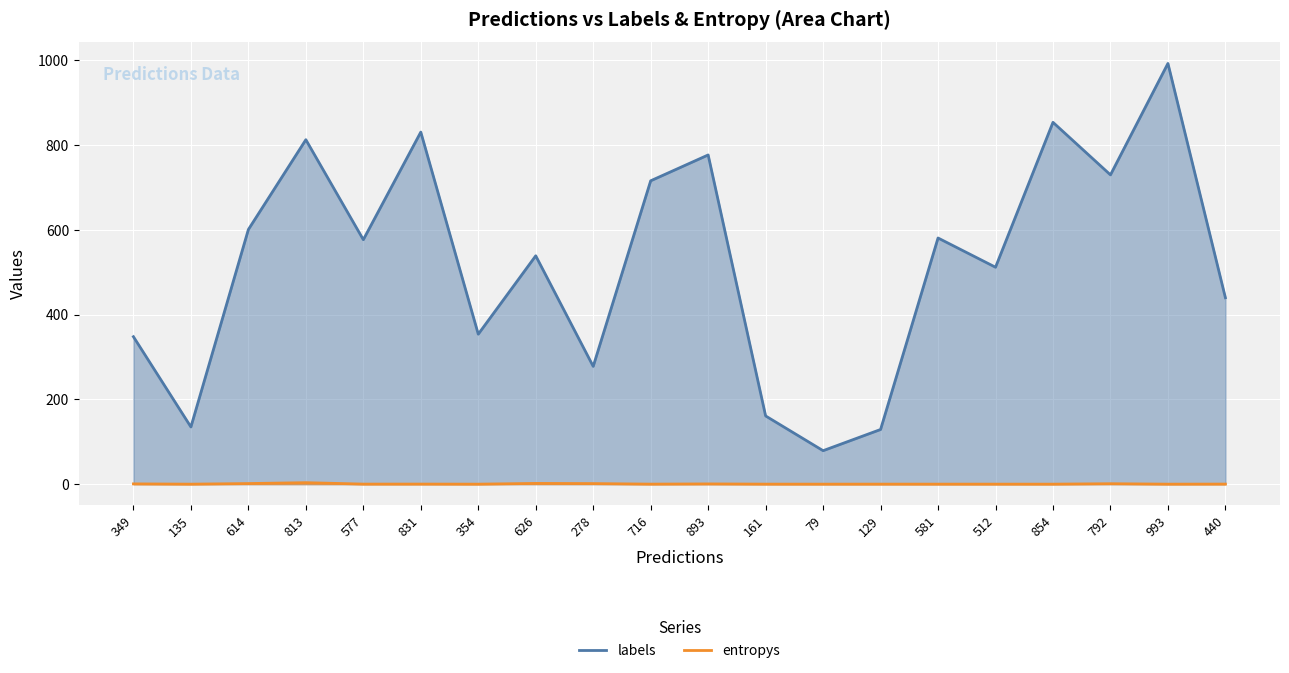

What is the value of the entropys point at the 3rd from the left?

1.4